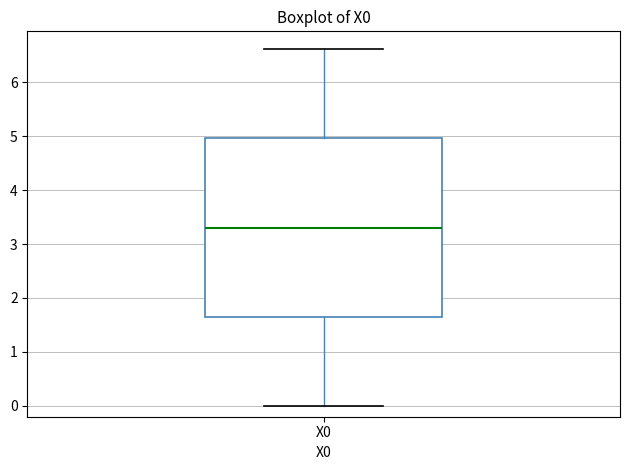

Read this box plot against the y-axis: the position of the median line, the range covered by the box, and the ends of both whiskers. The values are not printed on the chart, so give them approximately, as read against the axis.

median 3.3, box 1.7 to 5.0, whiskers 0.0 to 6.6